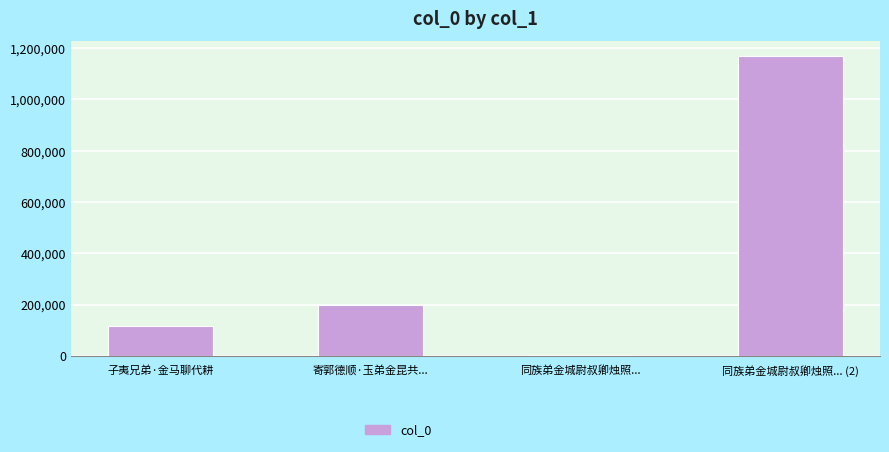

What is the difference between the second highest and second lowest values?

82494